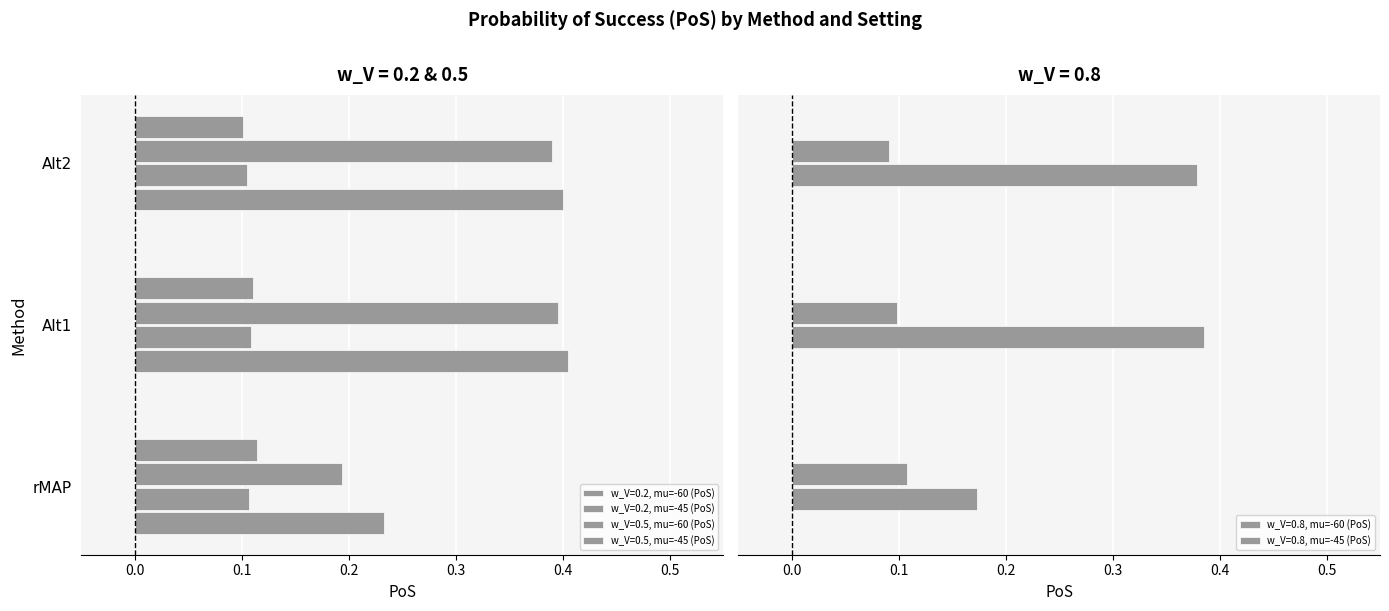

How many bars are there in each group?

6